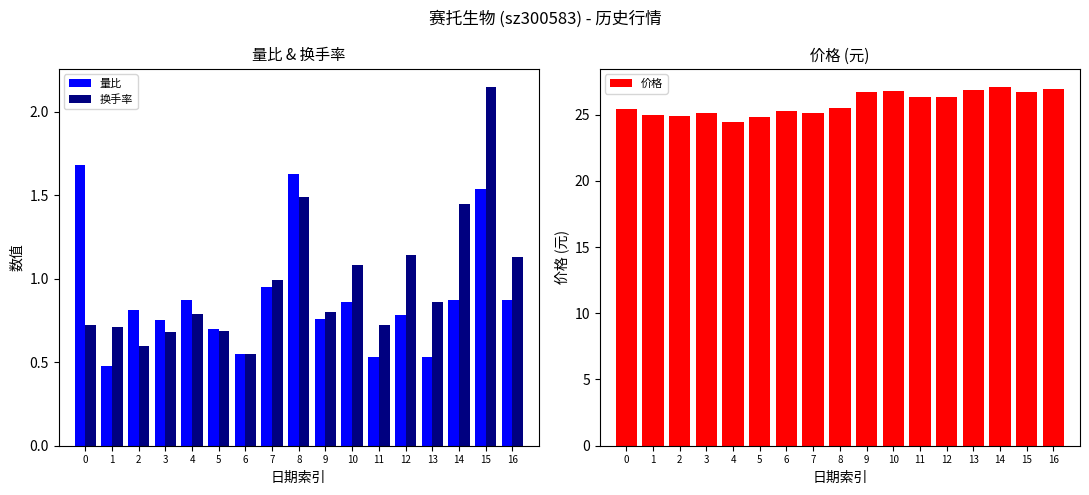

How many groups of bars are there?

17